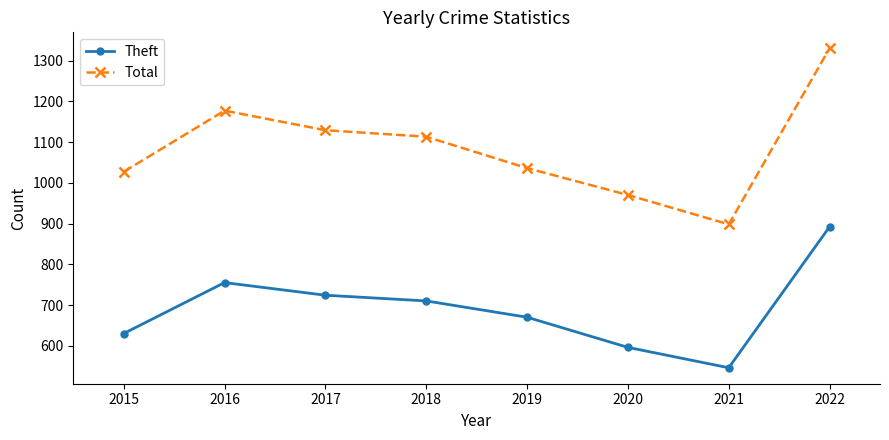

At which label is Total closest to 1114?

2018